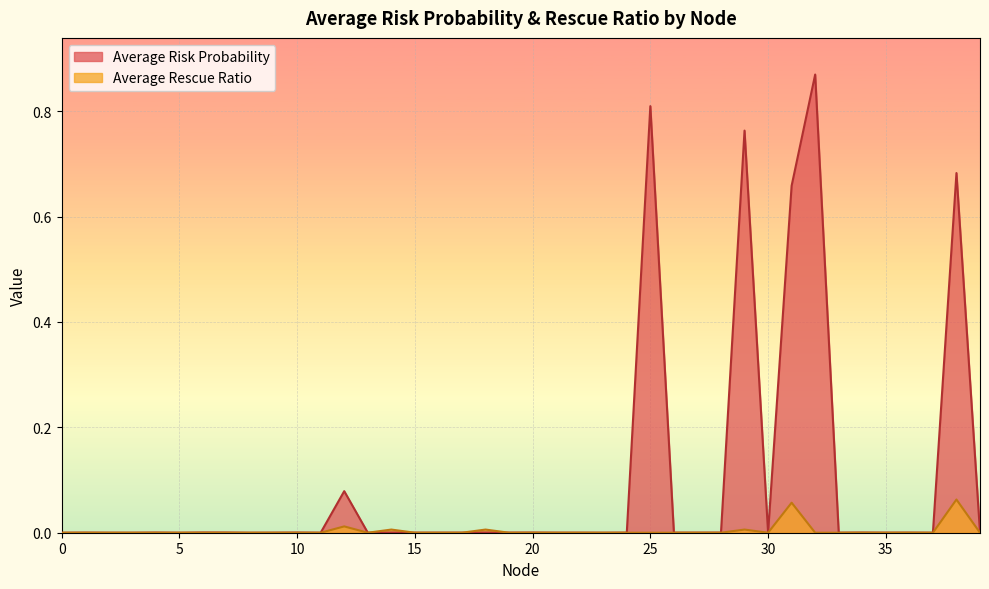

The value of Average Rescue Ratio at 38 is 0.0. True or false?

False